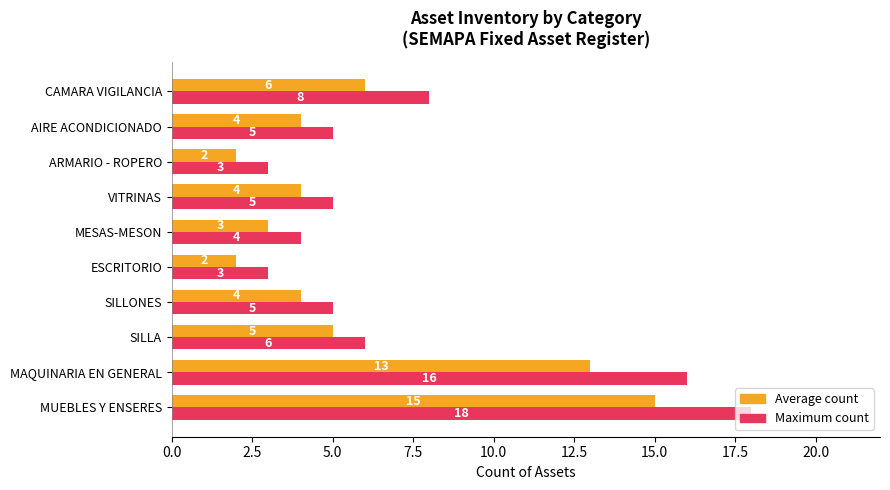

Which series has the widest spread of values?

Maximum count